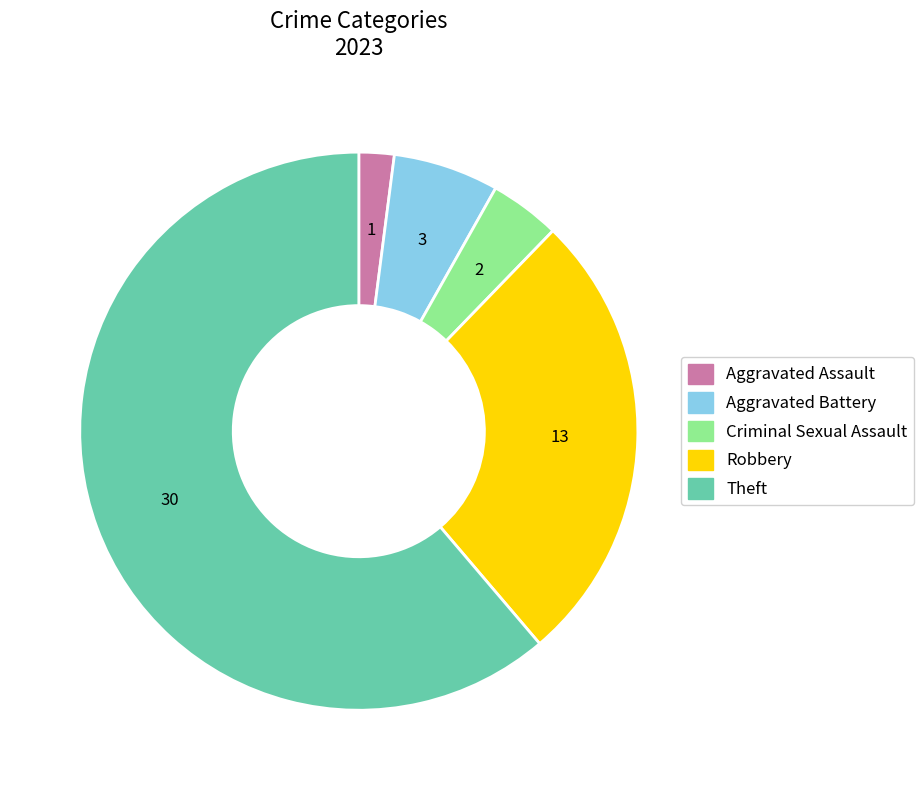

Does any single category account for the majority?

Yes